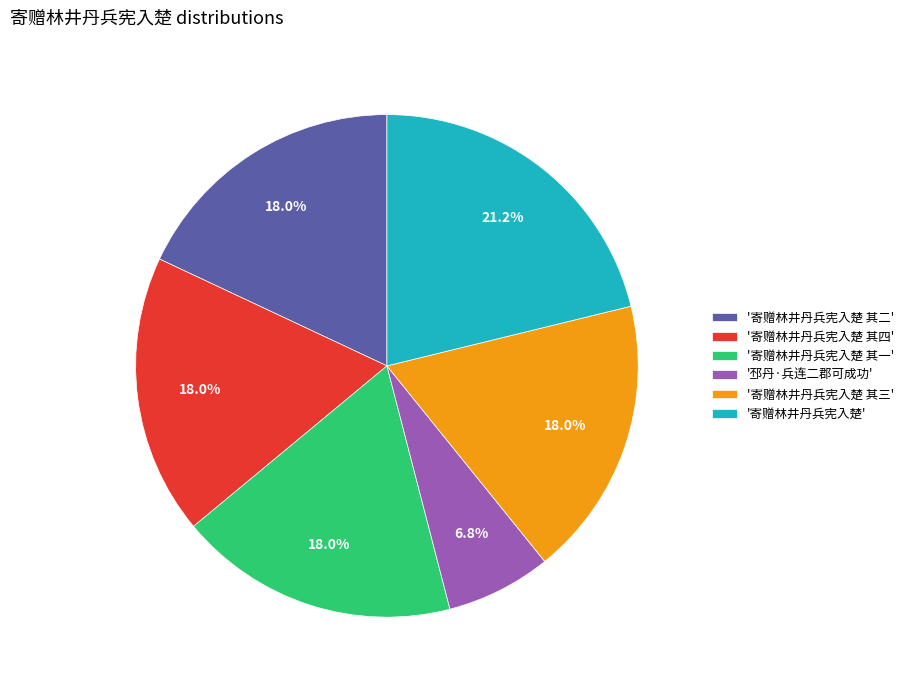

Combined, what portion of the pie is '寄赠林井丹兵宪入楚 其一' and '寄赠林井丹兵宪入楚'?

39.2%